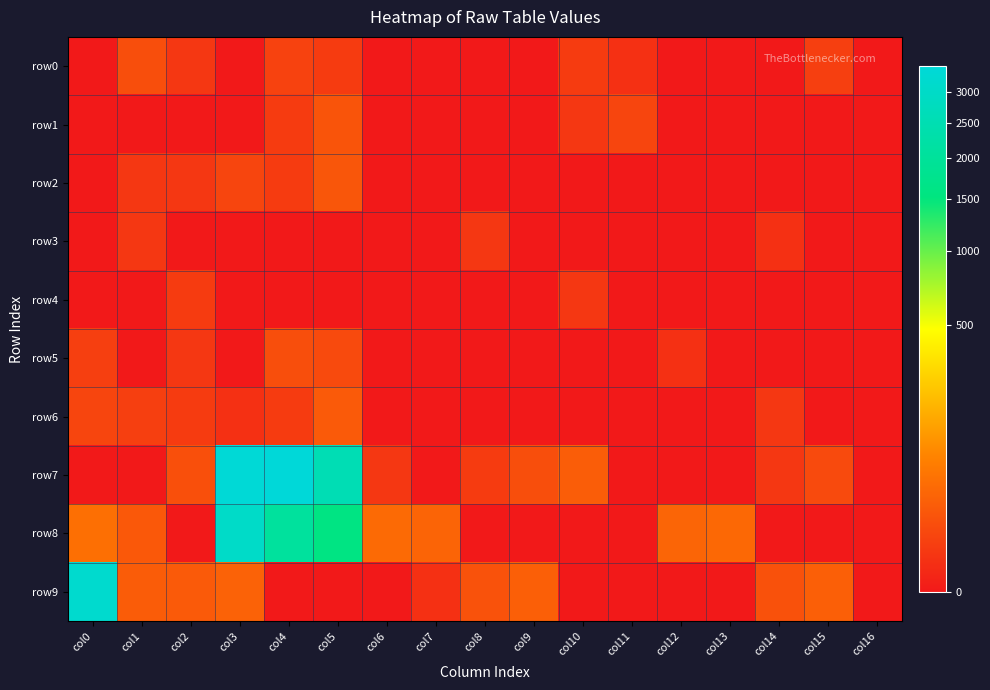

Reading right to left, list all the values displayed in this chart.

row0: col16=0	col15=4	col14=0	col13=0	col12=0	col11=1	col10=3	col9=0	col8=0	col7=0	col6=0	col5=3	col4=5	col3=0	col2=2	col1=10	col0=0
row1: col16=0	col15=0	col14=0	col13=0	col12=0	col11=6	col10=2	col9=0	col8=0	col7=0	col6=0	col5=14	col4=3	col3=0	col2=0	col1=0	col0=0
row2: col16=0	col15=0	col14=0	col13=0	col12=0	col11=0	col10=0	col9=0	col8=0	col7=0	col6=0	col5=16	col4=3	col3=6	col2=2	col1=2	col0=0
row3: col16=0	col15=0	col14=1	col13=0	col12=0	col11=0	col10=0	col9=0	col8=2	col7=0	col6=0	col5=0	col4=0	col3=0	col2=0	col1=2	col0=0
row4: col16=0	col15=0	col14=0	col13=0	col12=0	col11=0	col10=2	col9=0	col8=0	col7=0	col6=0	col5=0	col4=0	col3=0	col2=3	col1=0	col0=0
row5: col16=0	col15=0	col14=0	col13=0	col12=1	col11=0	col10=0	col9=0	col8=0	col7=0	col6=0	col5=8	col4=10	col3=0	col2=2	col1=0	col0=4
row6: col16=0	col15=0	col14=2	col13=0	col12=0	col11=0	col10=0	col9=0	col8=0	col7=0	col6=0	col5=18	col4=3	col3=1	col2=3	col1=4	col0=6
row7: col16=0	col15=8	col14=2	col13=0	col12=0	col11=0	col10=21	col9=10	col8=3	col7=0	col6=2	col5=2540	col4=3465	col3=3406	col2=11	col1=0	col0=0
row8: col16=0	col15=0	col14=0	col13=32	col12=29	col11=0	col10=0	col9=0	col8=0	col7=28	col6=34	col5=1592	col4=2054	col3=3023	col2=0	col1=17	col0=41
row9: col16=0	col15=23	col14=12	col13=0	col12=0	col11=0	col10=0	col9=23	col8=13	col7=1	col6=0	col5=0	col4=0	col3=26	col2=18	col1=20	col0=3198